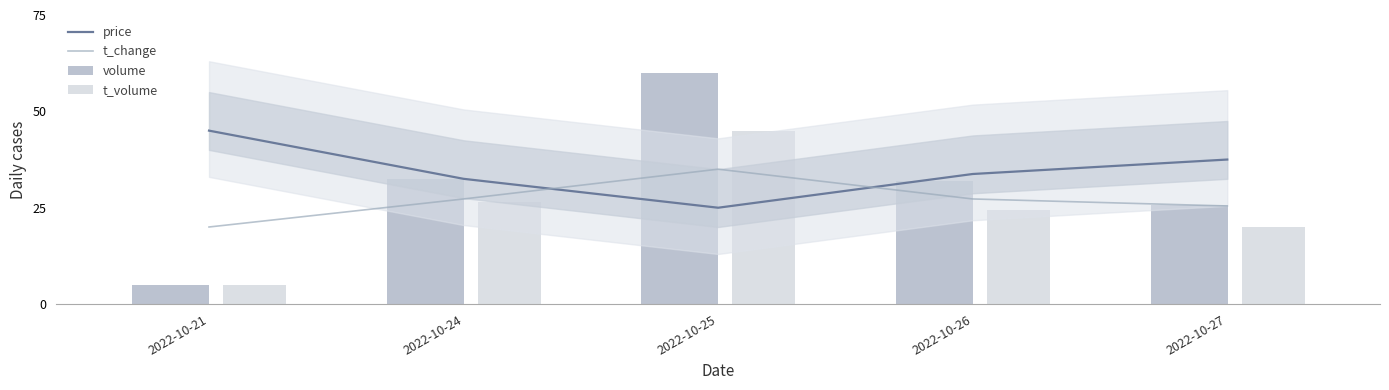

Which label corresponds to the smallest value in the chart?

2022-10-21